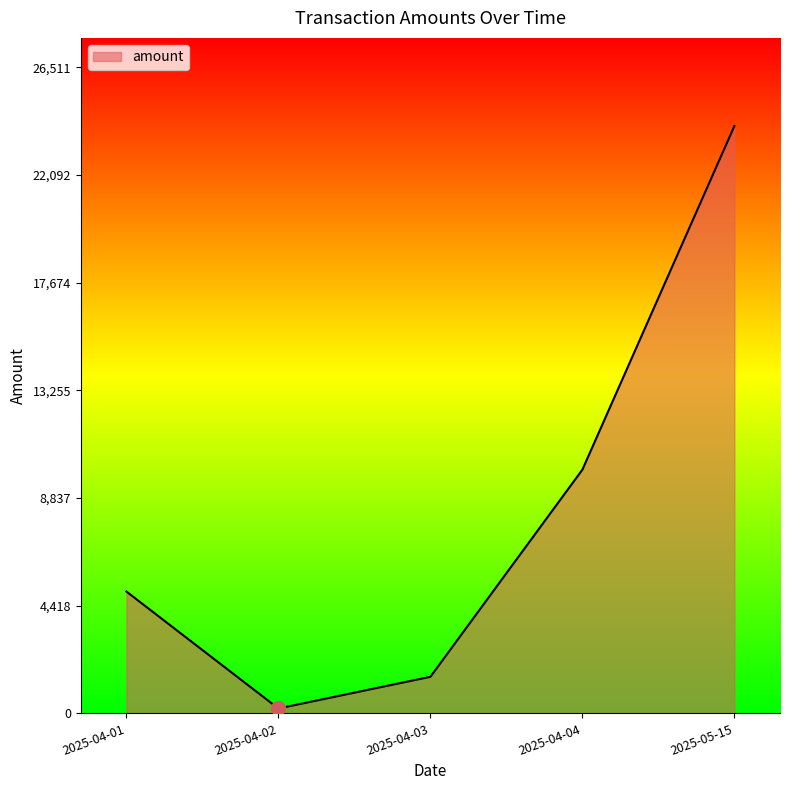

Does the chart have visible grid lines?

No